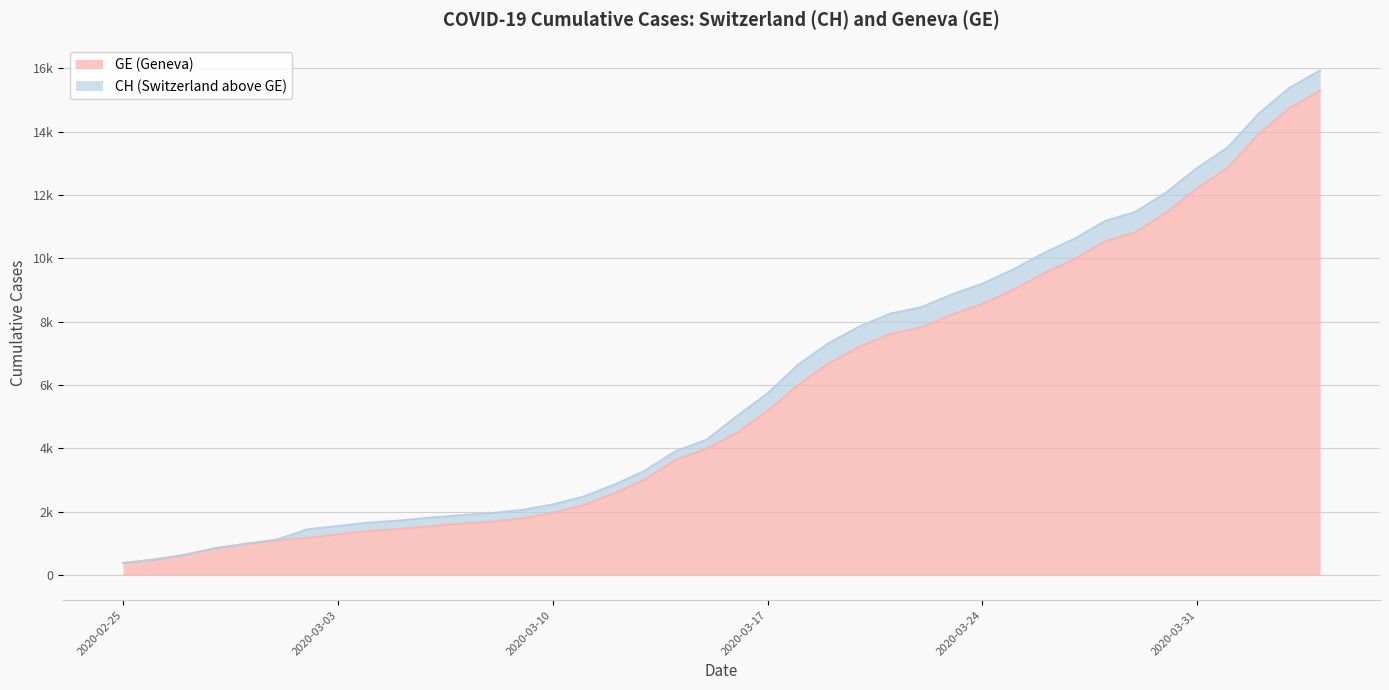

What is the label of the 32nd point from the left?

2020-03-27